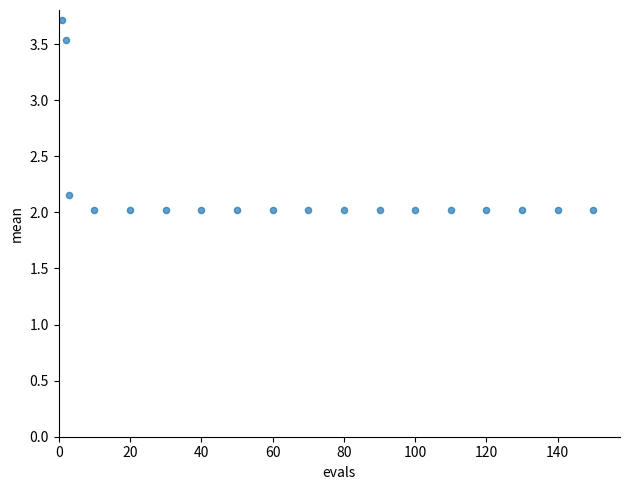

What is the range of Y values (max minus min)?

1.7